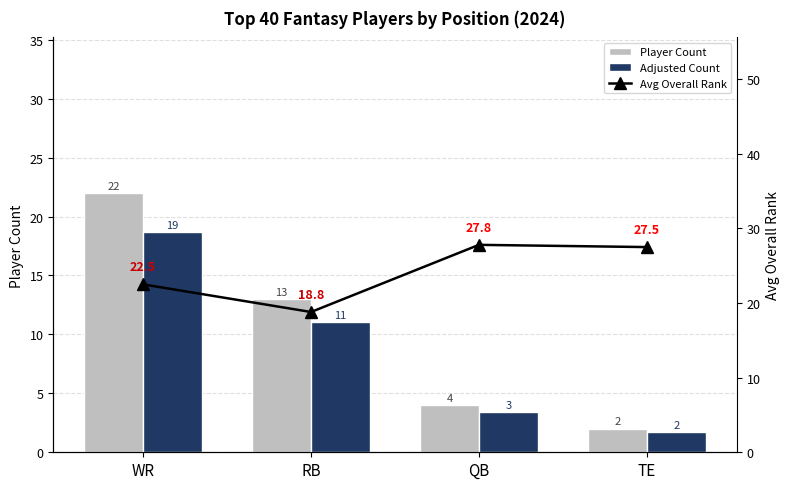

What is the value of the Adjusted Count bar at the 2nd from the left?

11.0